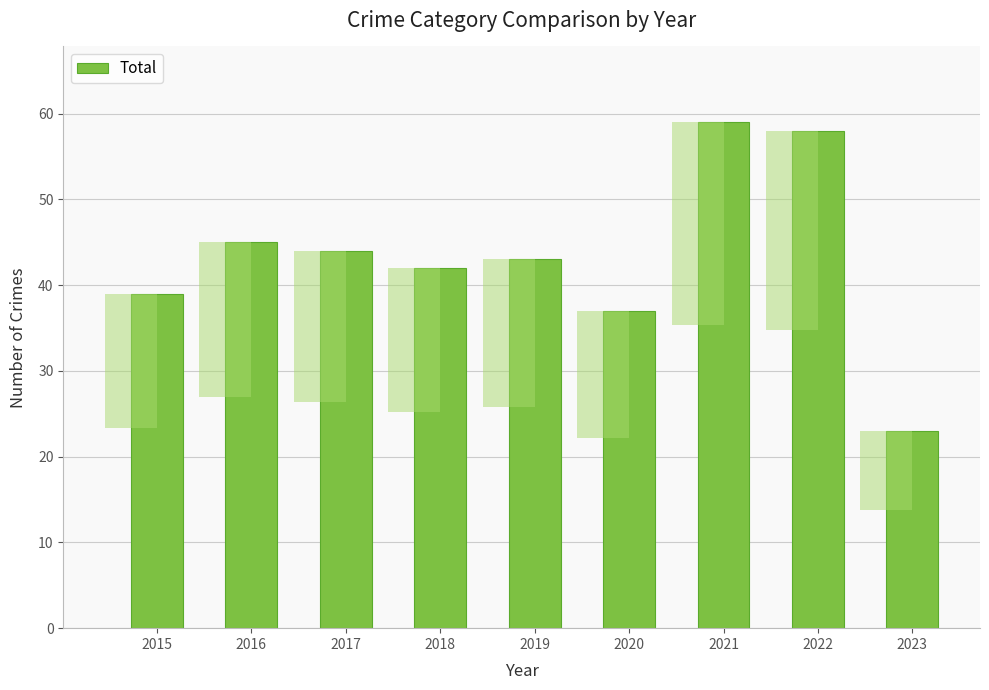

How many data points does each series have?

9